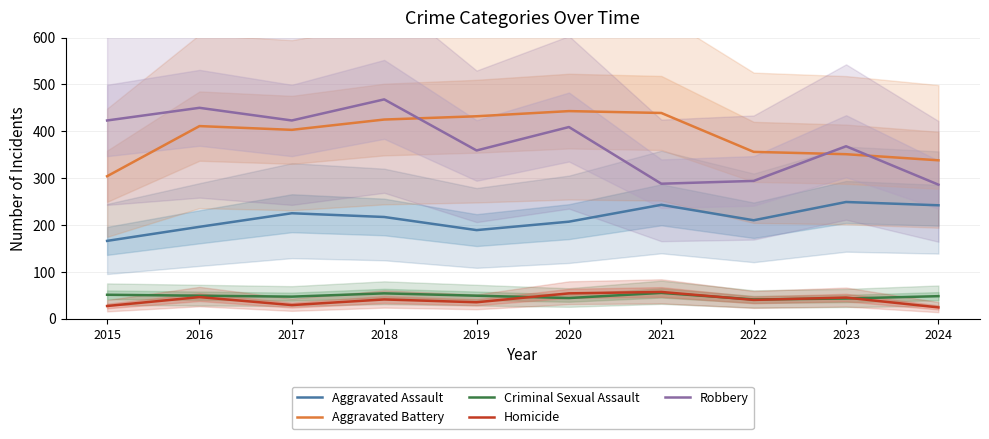

Is it true that Criminal Sexual Assault equals 86 at 2024?

False